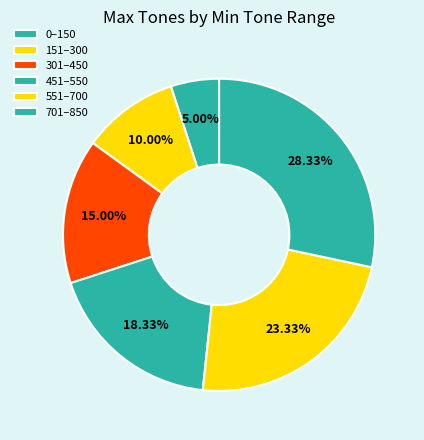

Is it true that 151 is 19% of the pie?

False